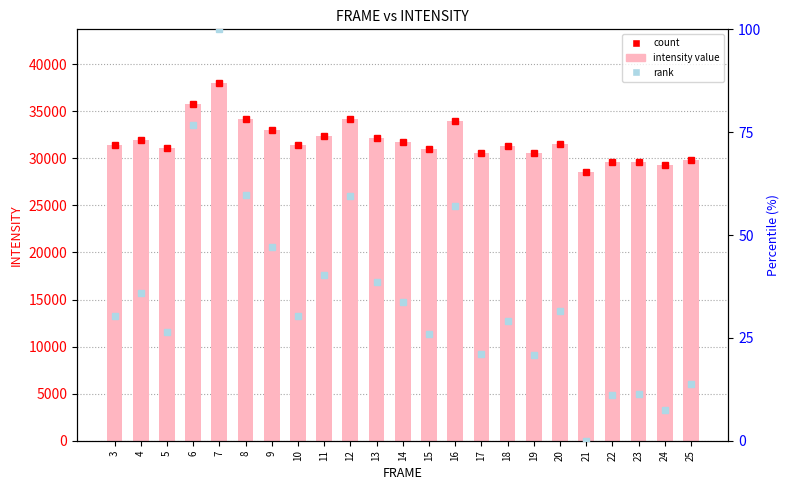

Reading left to right, extract all data points from this chart.

intensity value: 31430.3	31963.2	31054.5	35817.4	38007.2	34196.3	33012.1	31424.7	32369.9	34181.9	32212.2	31742.8	31023.8	33955.0	30548.6	31321.6	30538.9	31541.6	28570.5	29621.3	29649.9	29273.7	29868.2
rank: 30.3	36.0	26.3	76.8	100.0	59.6	47.1	30.2	40.3	59.5	38.6	33.6	26.0	57.1	21.0	29.2	20.9	31.5	0.0	11.1	11.4	7.5	13.8